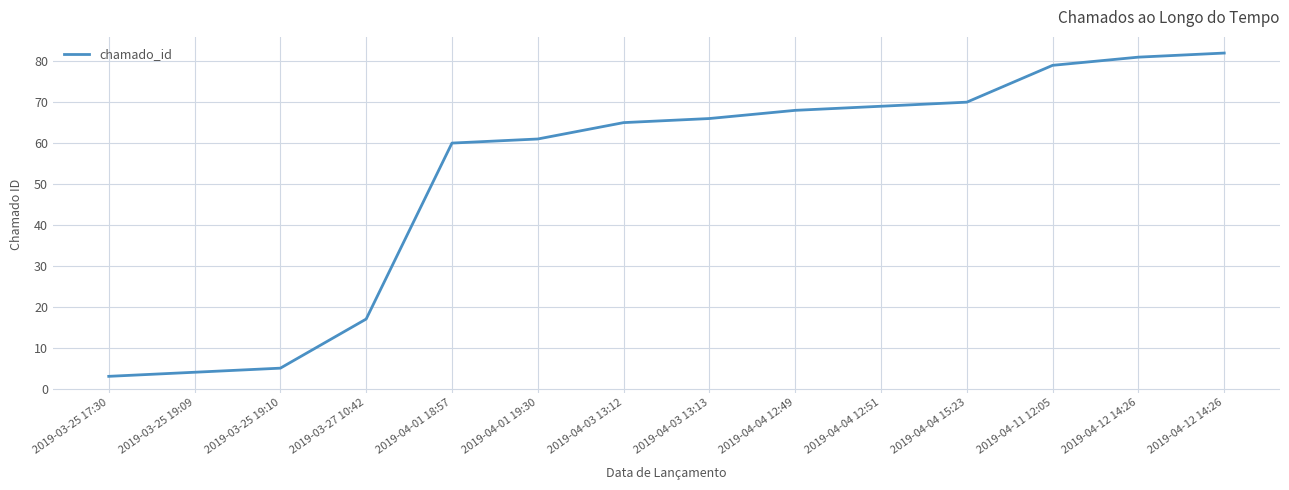

Does the chart have visible grid lines?

Yes